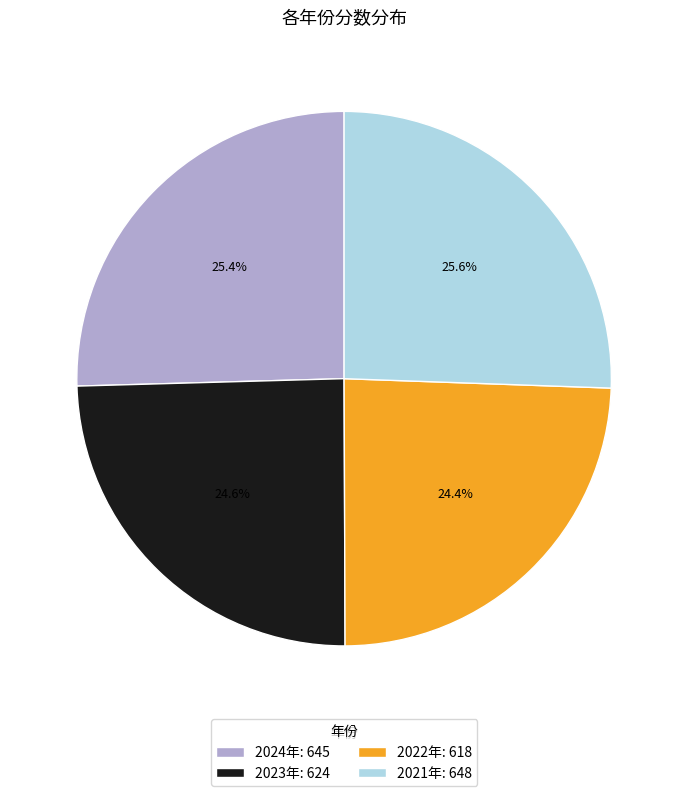

To the nearest percent, what is the difference between the largest and smallest slice percentages?

1%